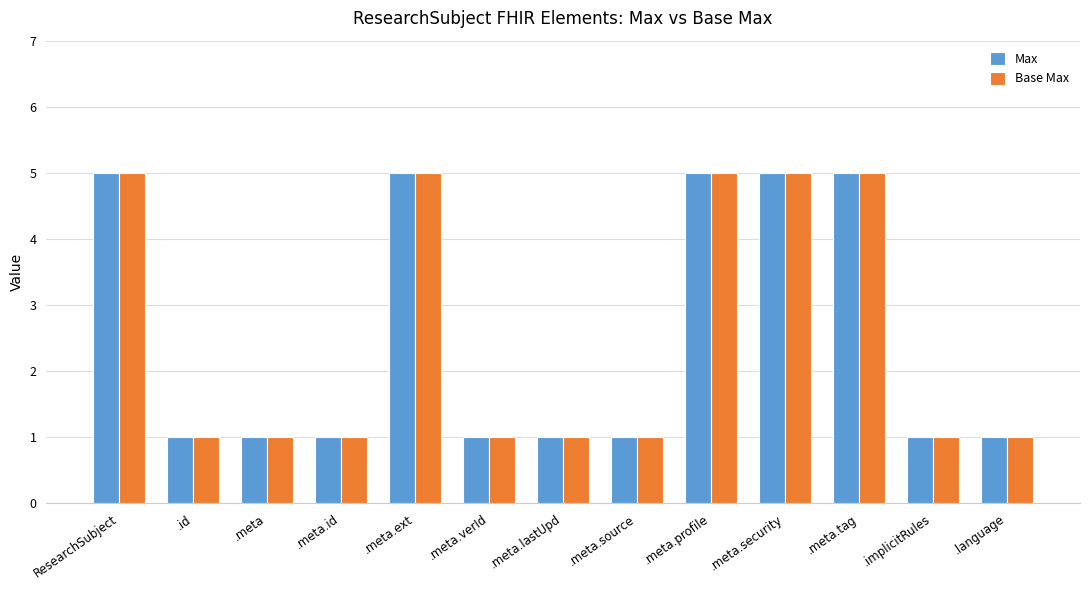

Read the Max value at .id.

1